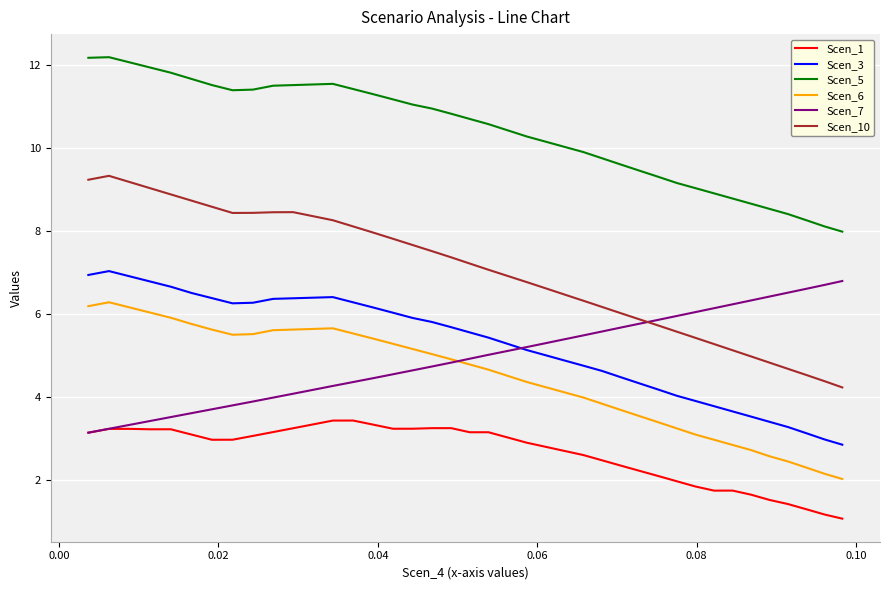

What is the minimum value for Scen_6?

2.0